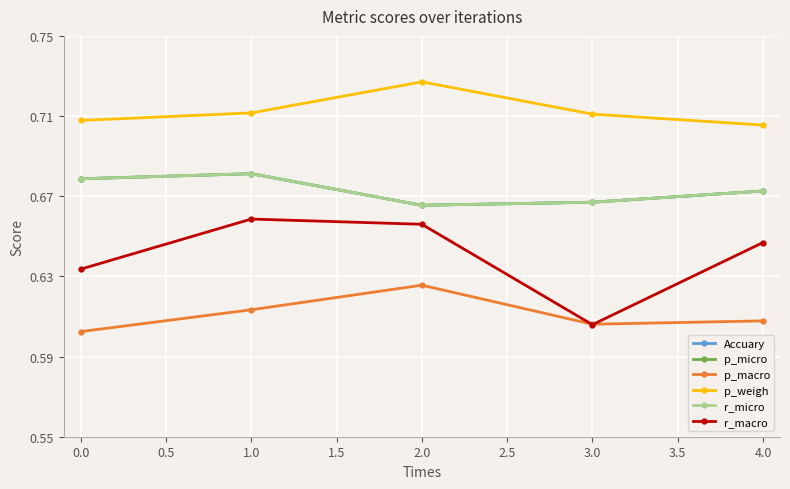

What is the sum of the p_weigh values at 0.0 and 2.0?

1.4